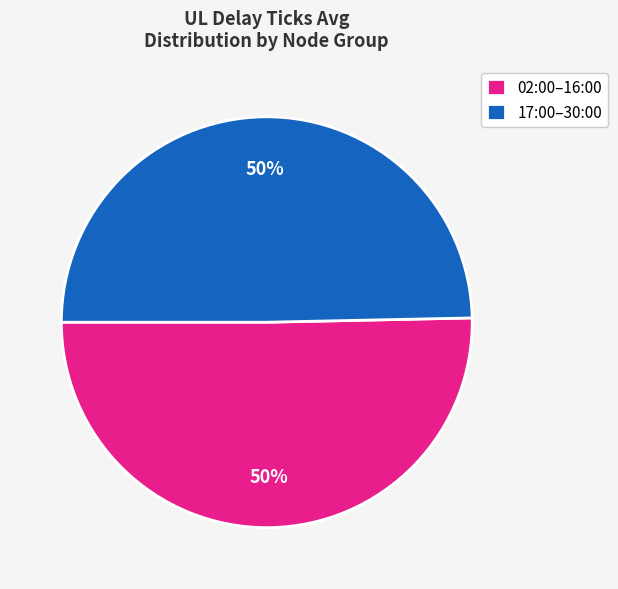

Do 17:00–30:00 and 02:00–16:00 together represent more than half of the pie?

Yes